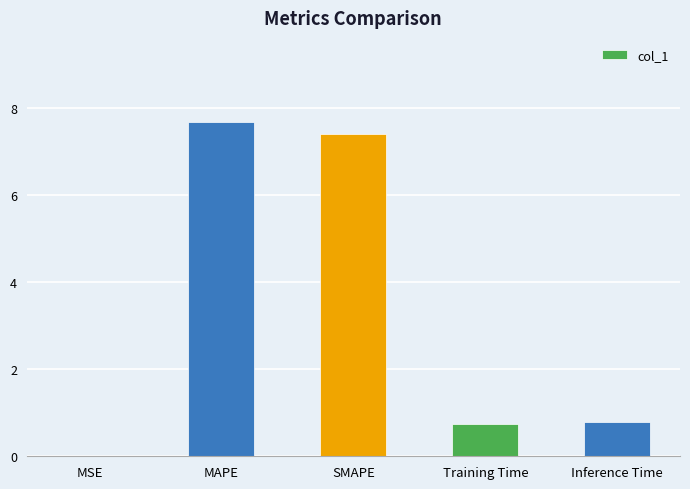

Is it true that the value at Inference Time is 0.8?

True